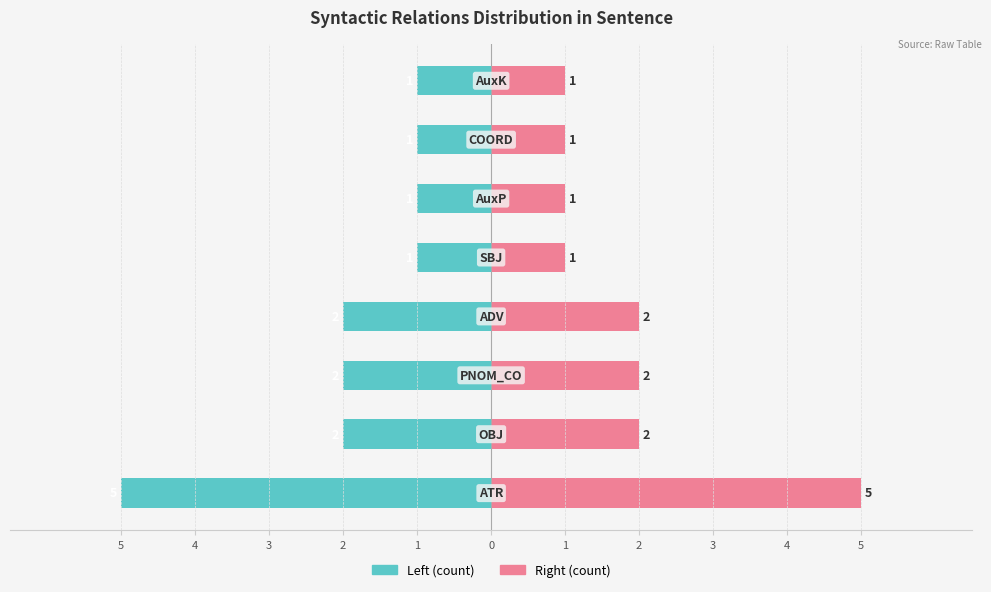

What is the sum of all Right (count) values?

15